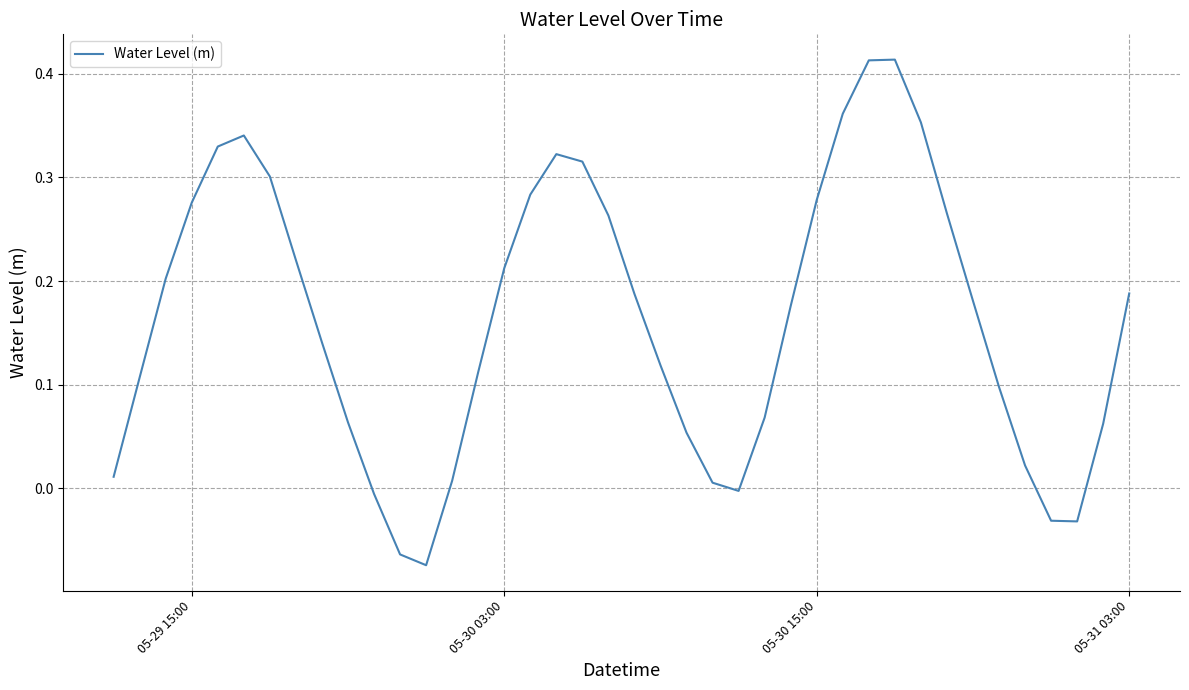

What is the difference between the maximum and minimum values?

0.5